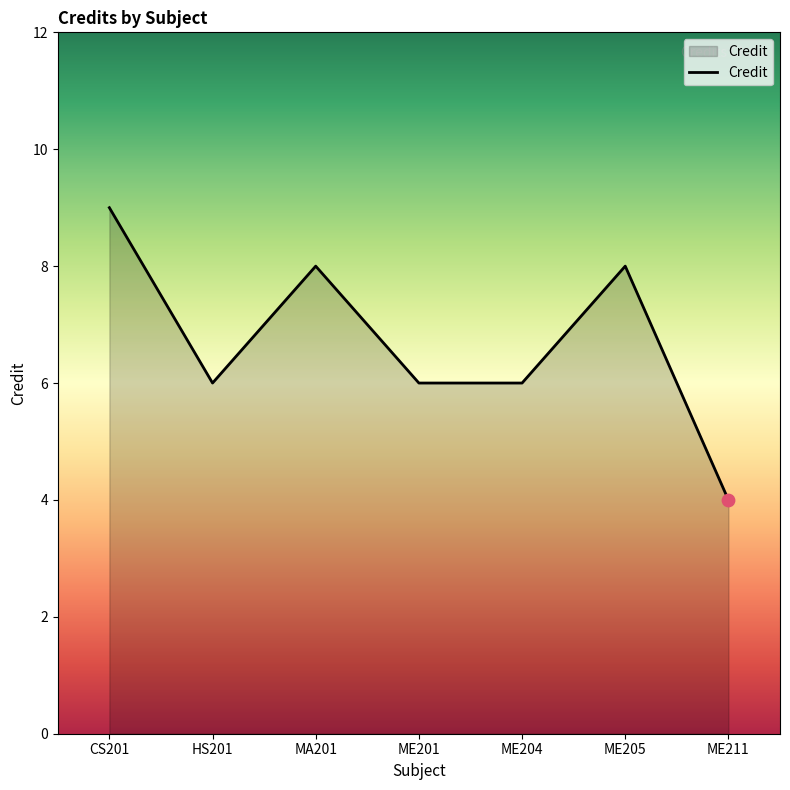

Which has a higher value, ME205 or ME204?

ME205